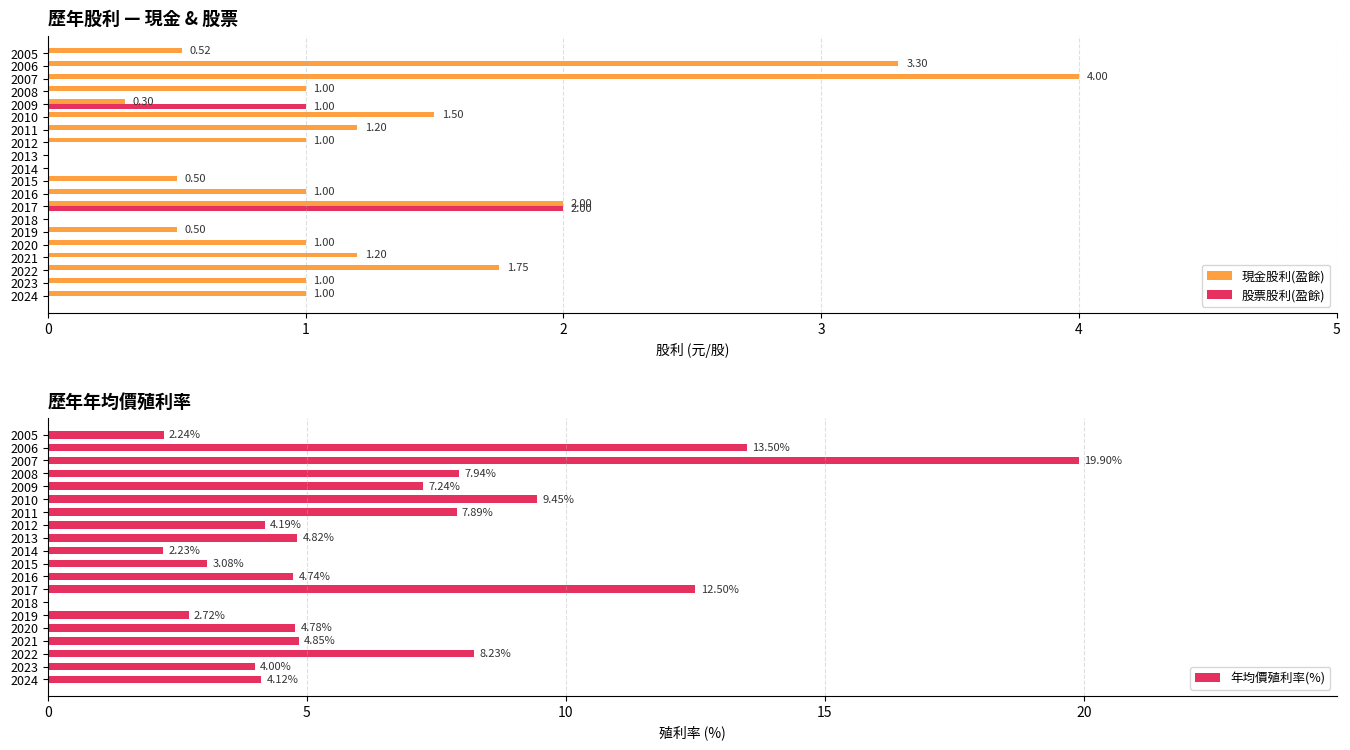

Which series has the largest total across all categories?

年均價殖利率(%)